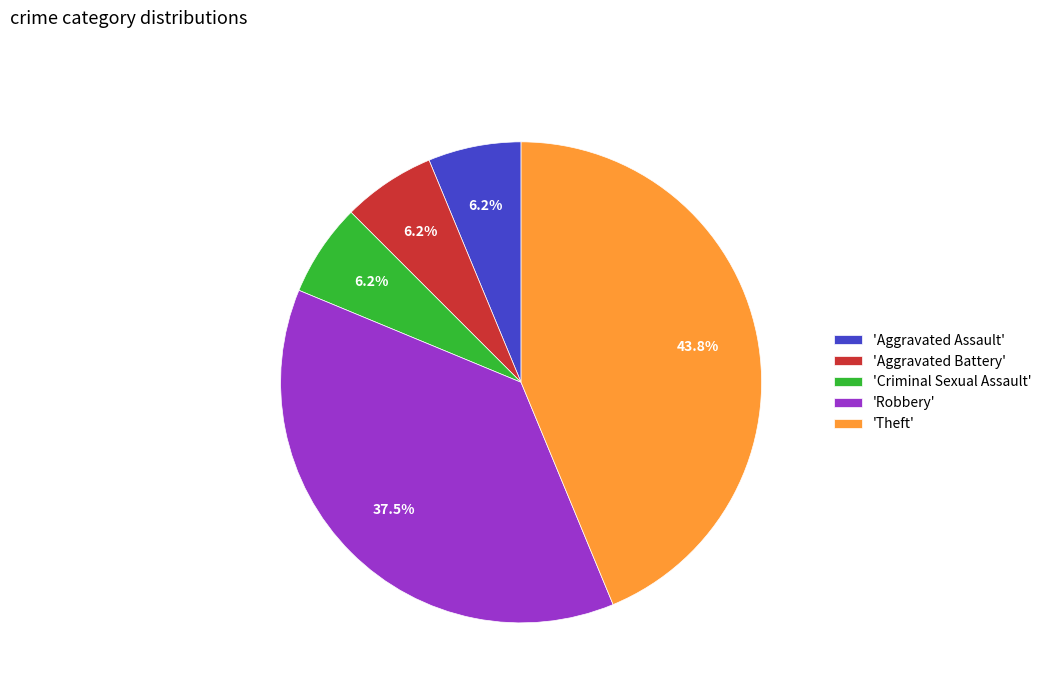

Is the sum of 'Robbery' and 'Aggravated Assault' greater than half?

No